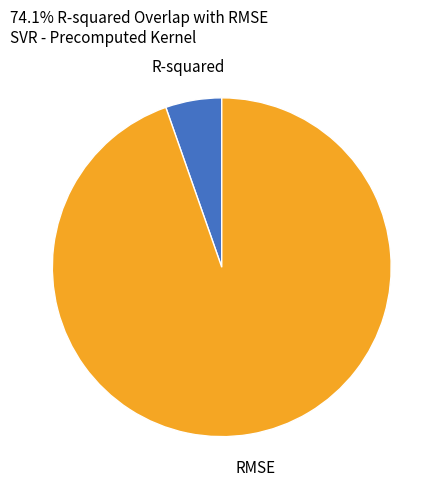

Does R-squared account for over 50% of the chart?

No